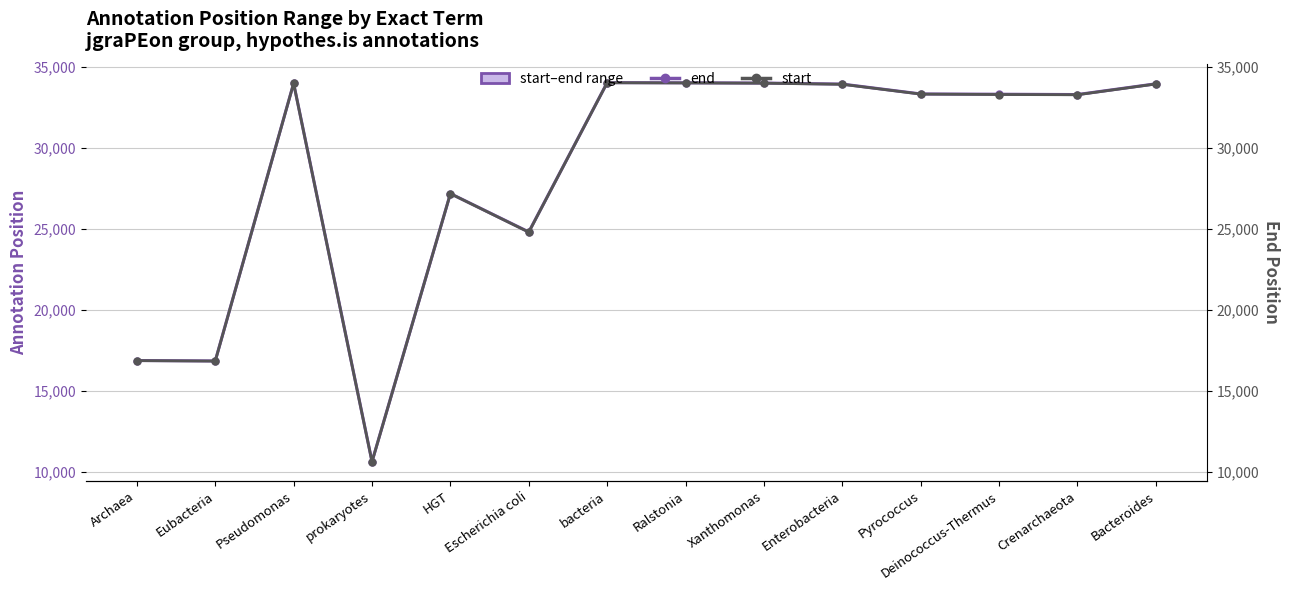

Does the chart have visible grid lines?

Yes